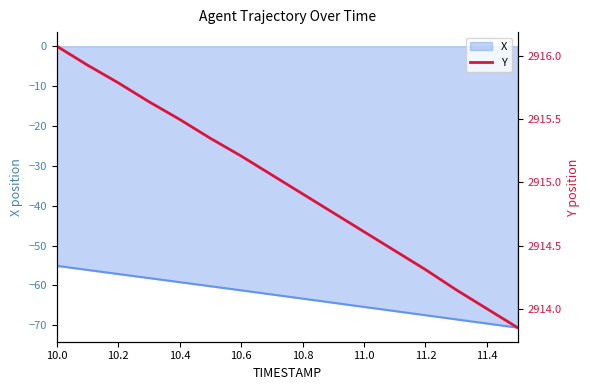

The value of X at 10.2 is -57.1. True or false?

True